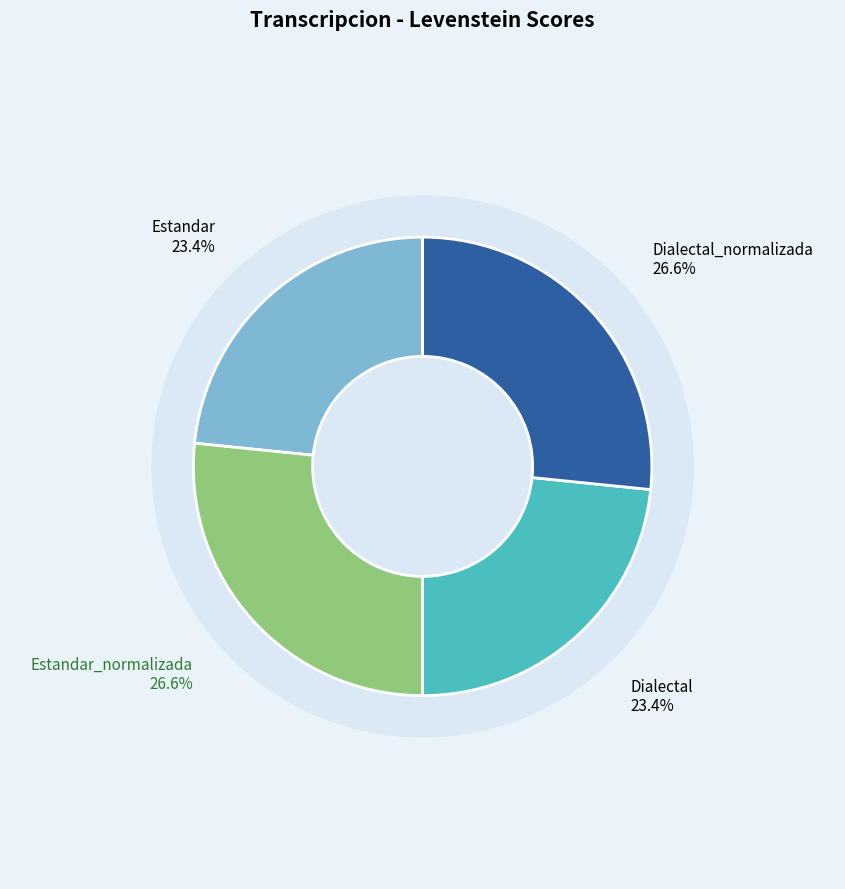

To the nearest percent, what is the difference between the largest and smallest slice percentages?

3%